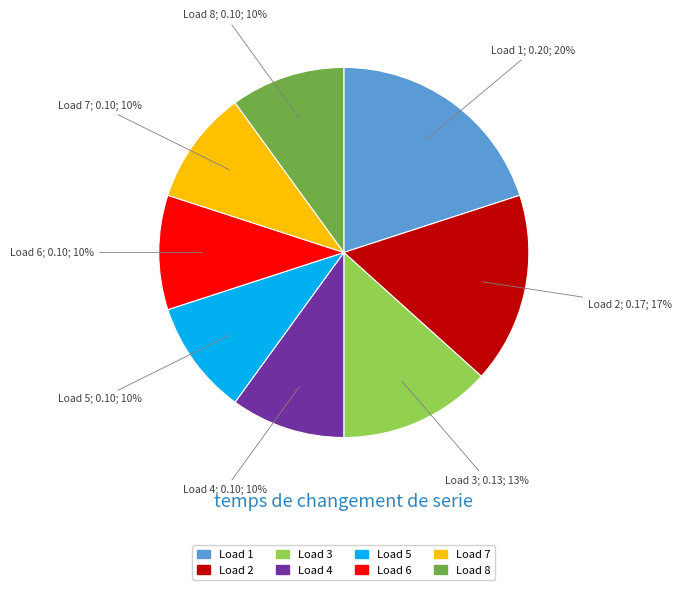

Do Load 4 and Load 6 together represent more than half of the pie?

No